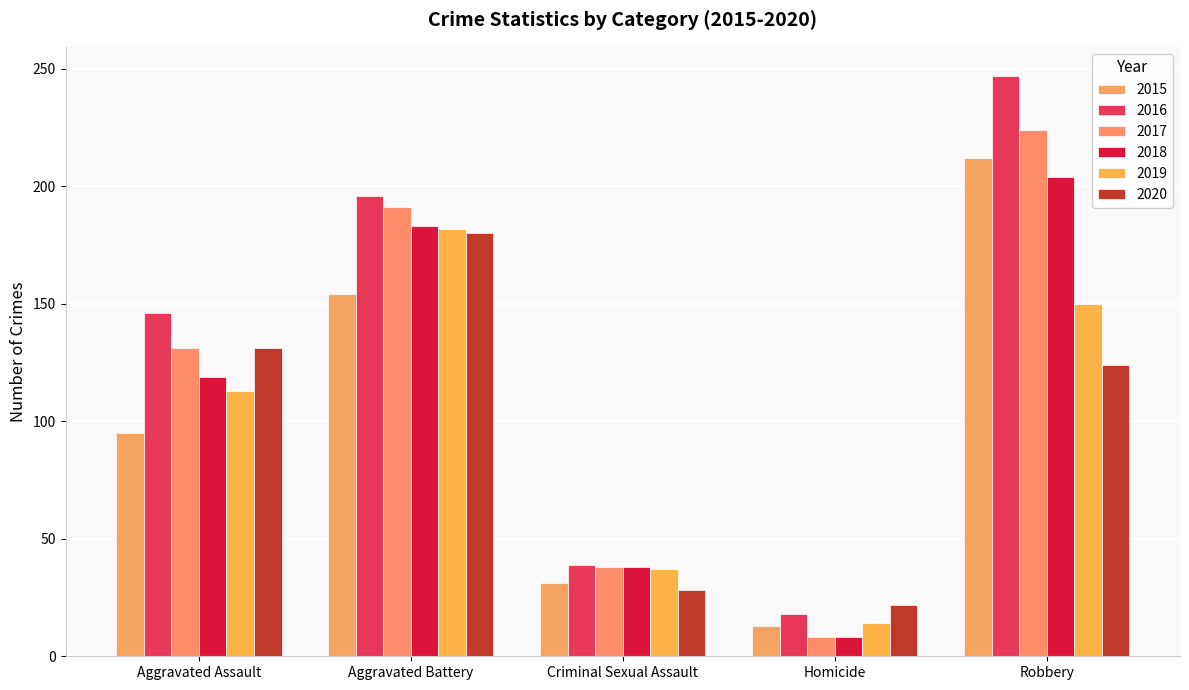

What is the sum of the 2020 values at Aggravated Assault and Aggravated Battery?

311